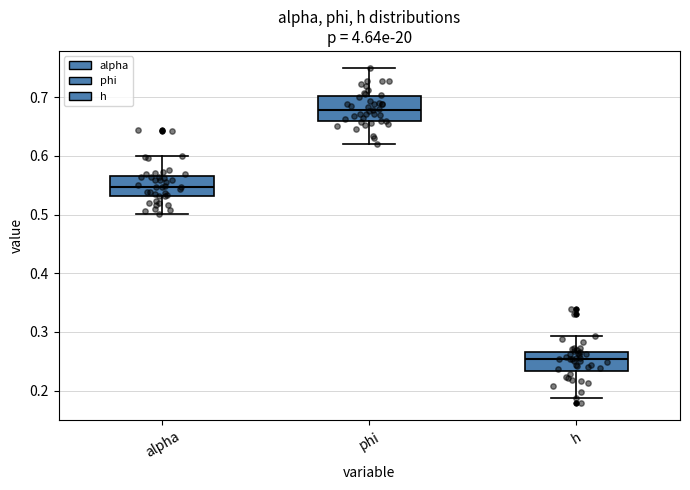

Where is the upper edge of the box for h on the y-axis? The values are not printed on the chart, so give them approximately, as read against the axis.

0.27